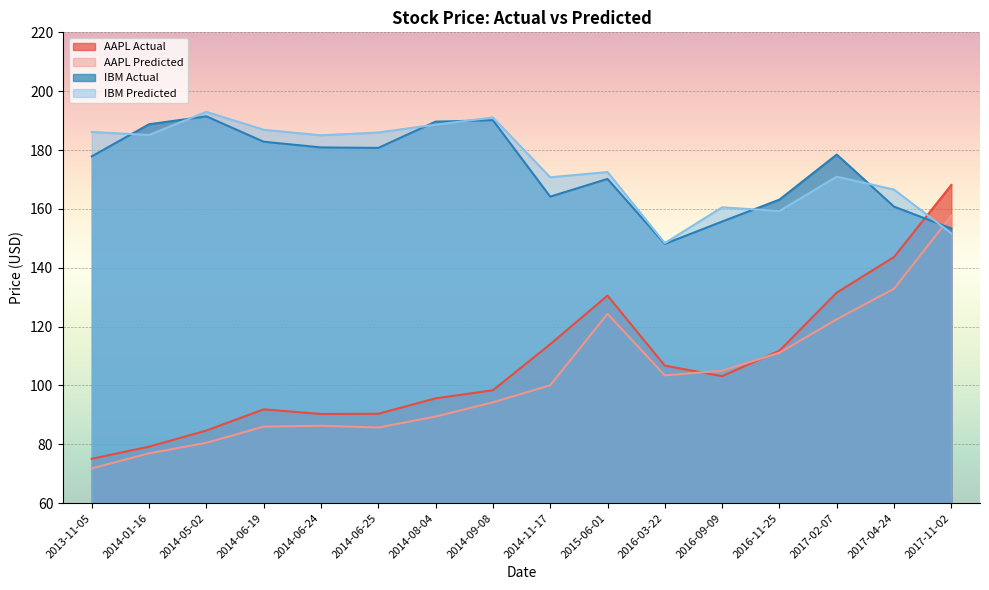

Rank the categories by AAPL Predicted value from lowest to highest.

2013-11-05, 2014-01-16, 2014-05-02, 2014-06-25, 2014-06-19, 2014-06-24, 2014-08-04, 2014-09-08, 2014-11-17, 2016-03-22, 2016-09-09, 2016-11-25, 2017-02-07, 2015-06-01, 2017-04-24, 2017-11-02